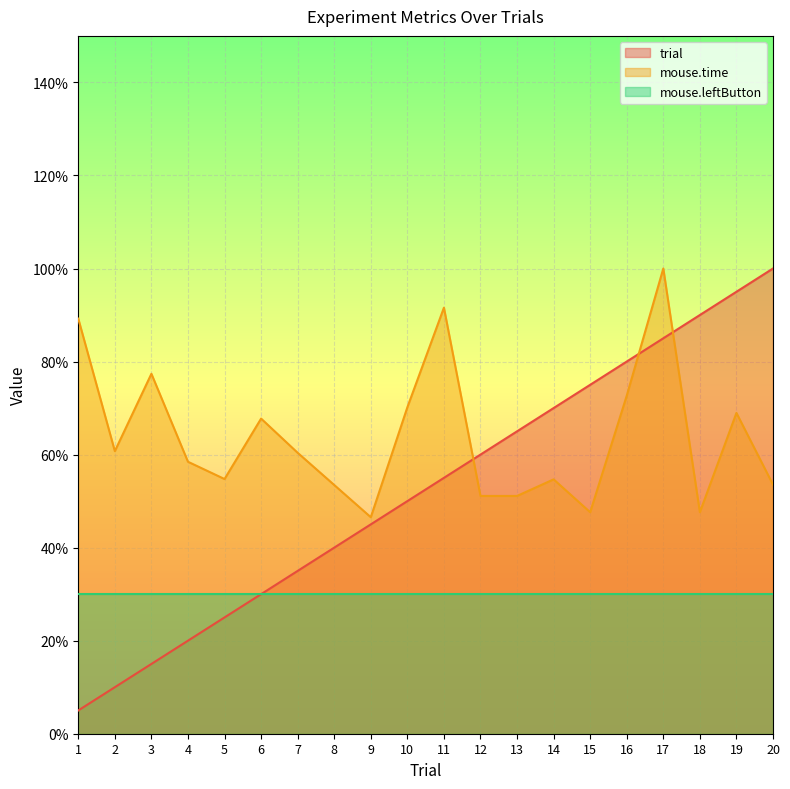

After their last crossing, which series has the higher values: mouse.time or trial?

trial